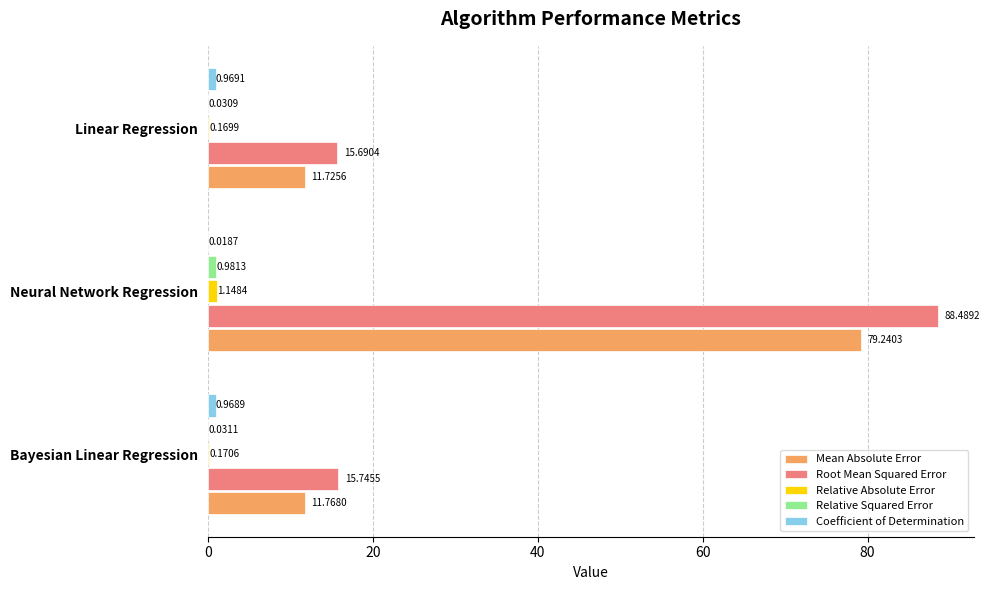

Count the number of categories in the chart.

3